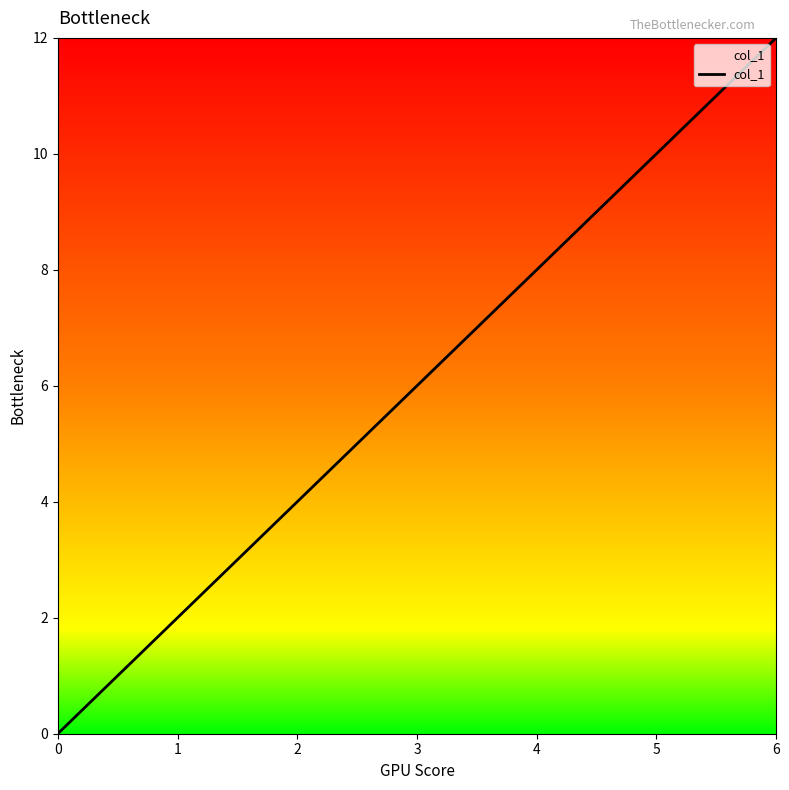

True or false: there are more than 2 points higher than both neighbors.

False